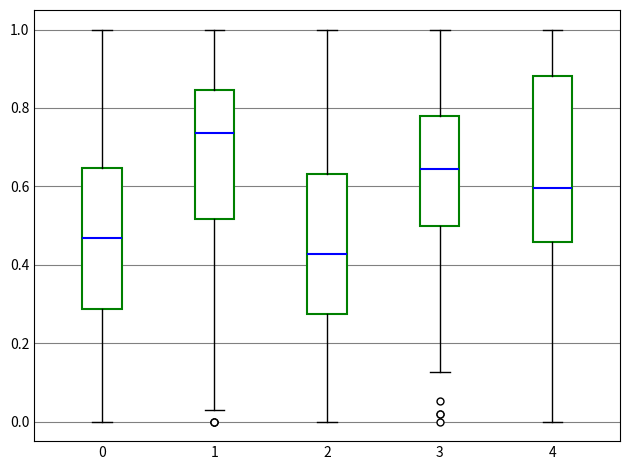

Which box has the highest median line?

1